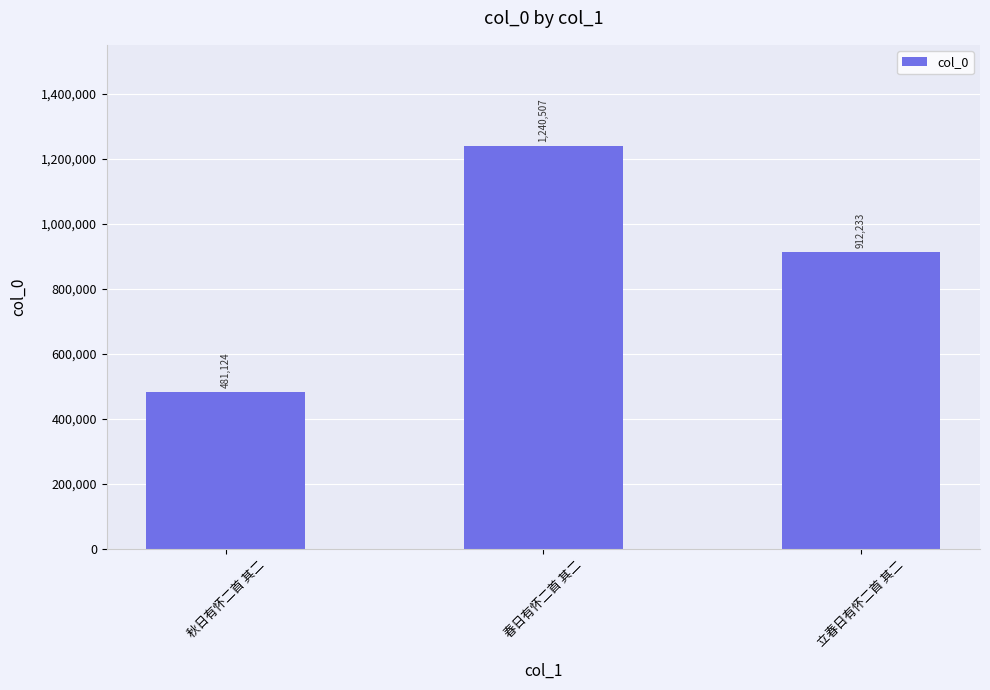

What is the change in value from 春日有怀二首 其二 to 立春日有怀二首 其二?

-328274